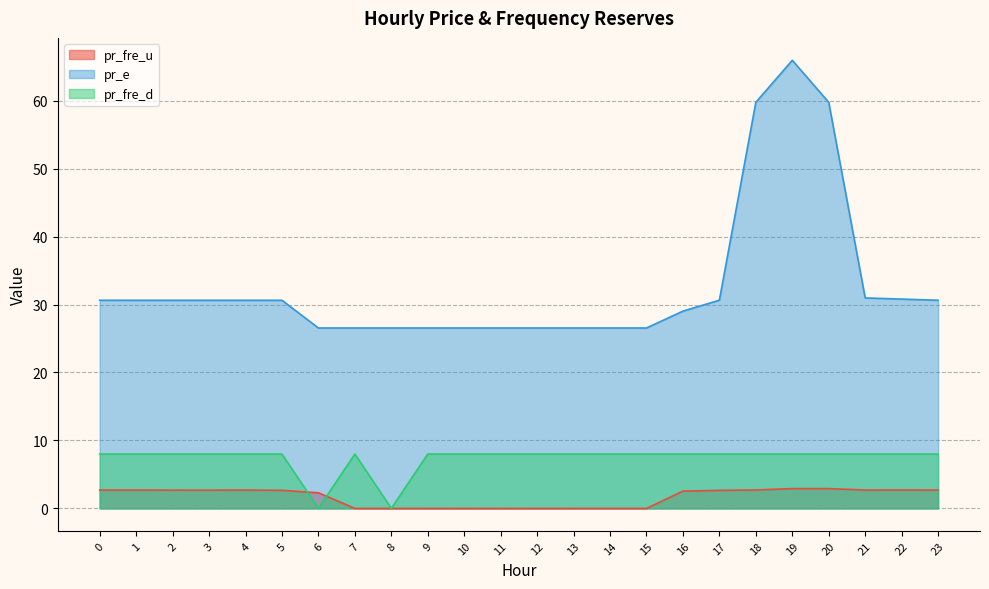

Reading left to right, extract all data points from this chart.

pr_fre_u: 0=2.7	1=2.7	2=2.7	3=2.7	4=2.7	5=2.7	6=2.3	7=0.0	8=0.0	9=0.0	10=0.0	11=0.0	12=0.0	13=0.0	14=0.0	15=0.0	16=2.5	17=2.7	18=2.7	19=2.9	20=2.9	21=2.7	22=2.7	23=2.7
pr_e: 0=30.6	1=30.6	2=30.6	3=30.6	4=30.6	5=30.6	6=26.5	7=26.5	8=26.5	9=26.5	10=26.5	11=26.5	12=26.5	13=26.5	14=26.5	15=26.5	16=29.0	17=30.6	18=59.8	19=65.9	20=59.8	21=31.0	22=30.8	23=30.6
pr_fre_d: 0=8.0	1=8.0	2=8.0	3=8.0	4=8.0	5=8.0	6=0.0	7=8.0	8=0.0	9=8.0	10=8.0	11=8.0	12=8.0	13=8.0	14=8.0	15=8.0	16=8.0	17=8.0	18=8.0	19=8.0	20=8.0	21=8.0	22=8.0	23=8.0